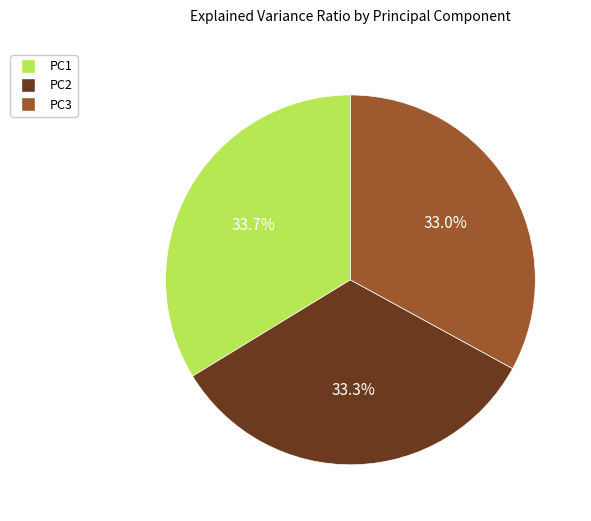

What is the total percentage of PC2 and PC1?

67.0%